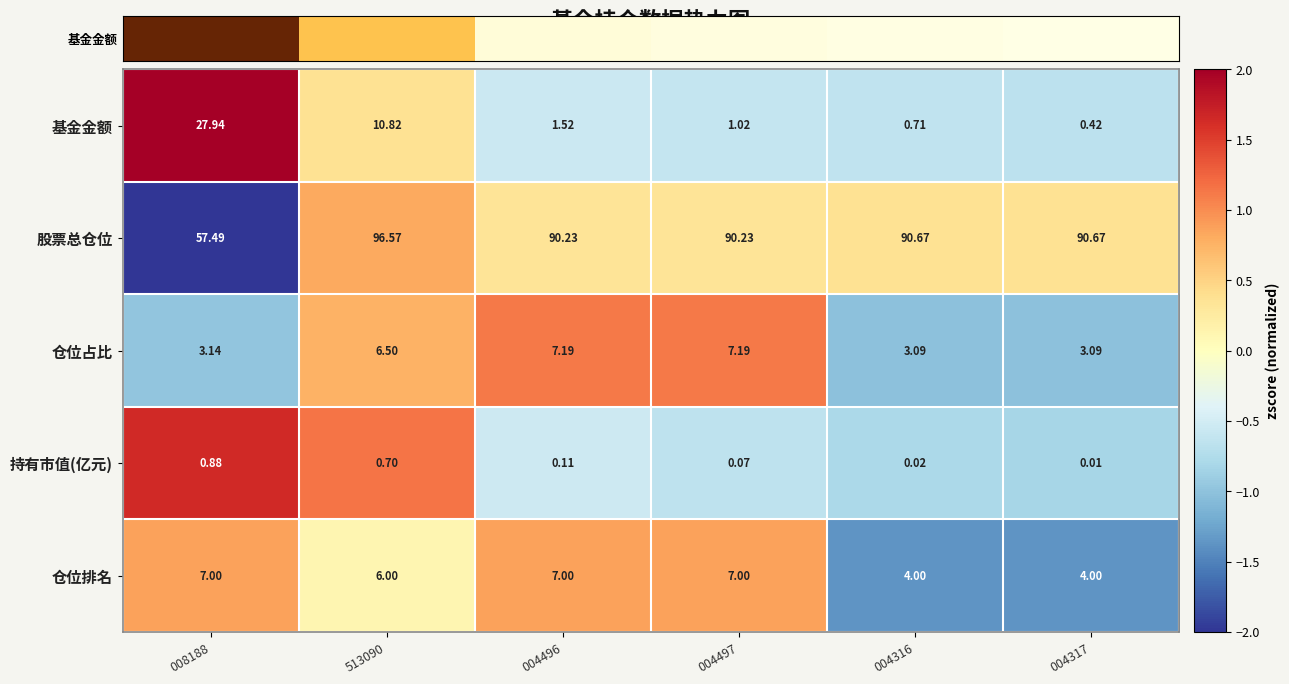

How many data points does each series have?

6